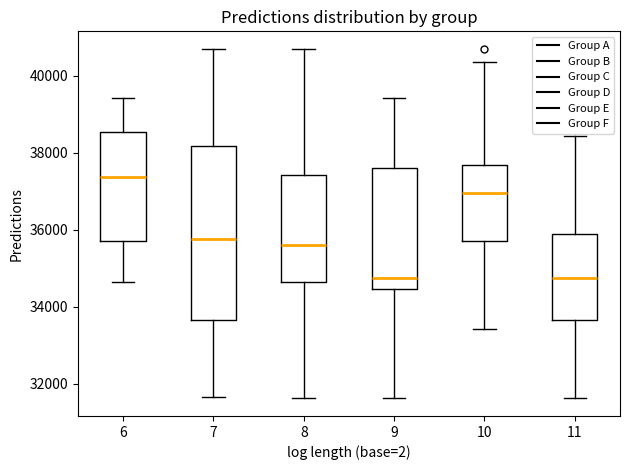

Which box is the tallest, from its lower edge to its upper edge?

7